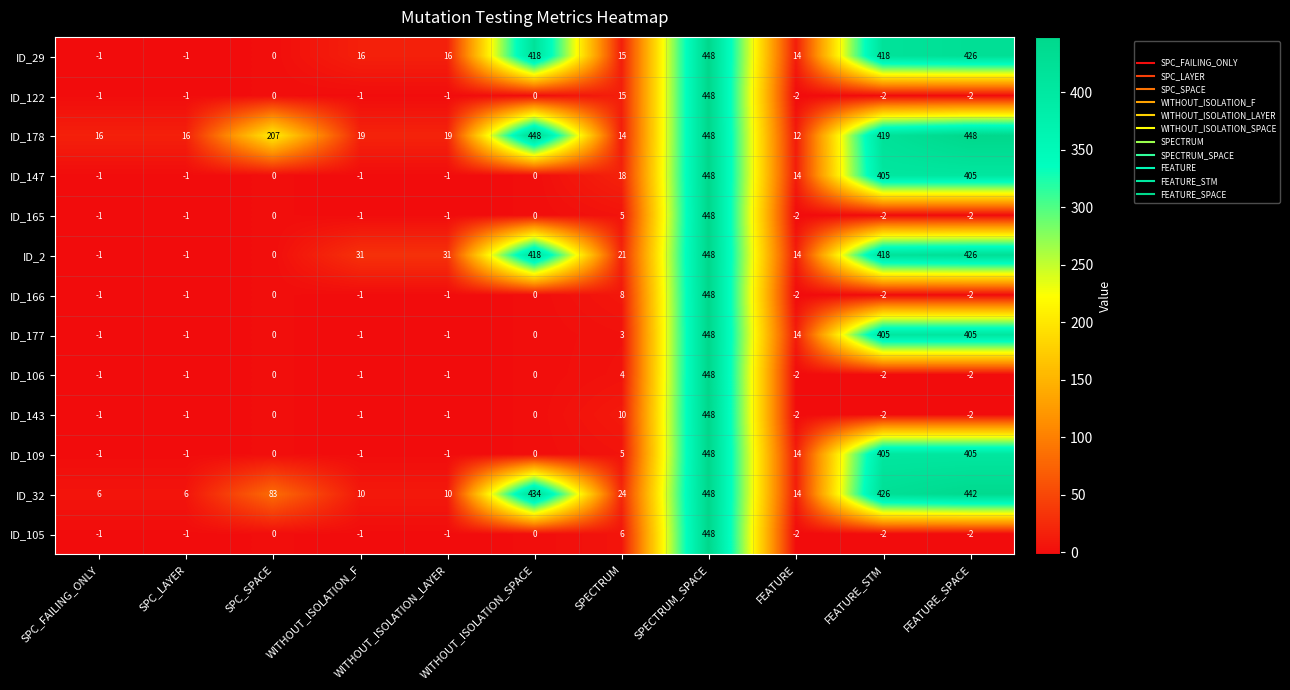

What is the maximum value for ID_122?

448